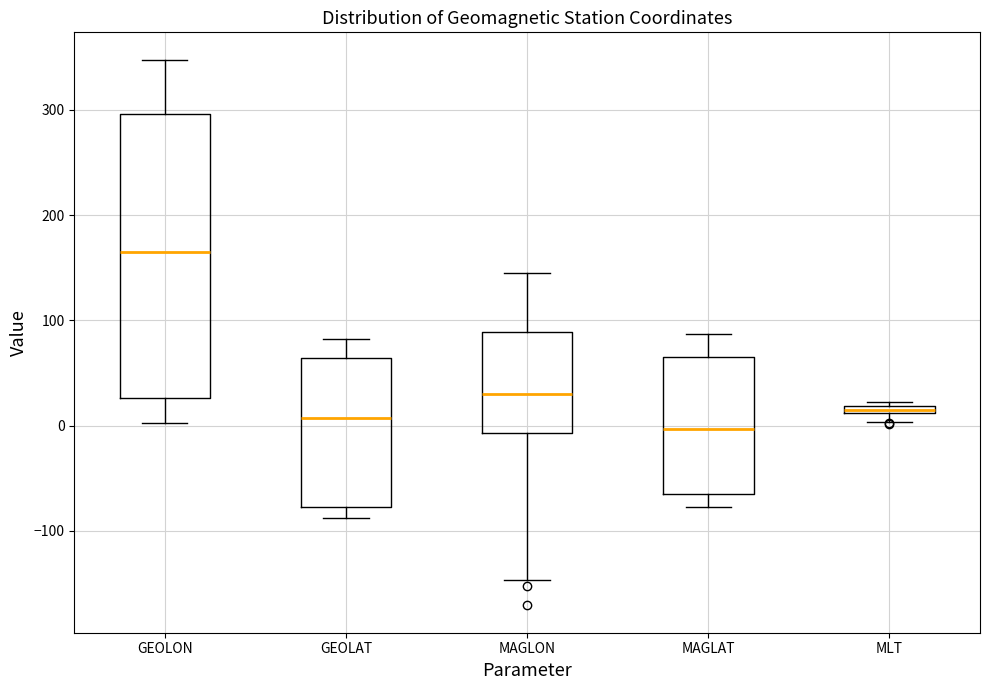

Where does the median line of the box for GEOLON sit on the y-axis? The values are not printed on the chart, so give them approximately, as read against the axis.

170